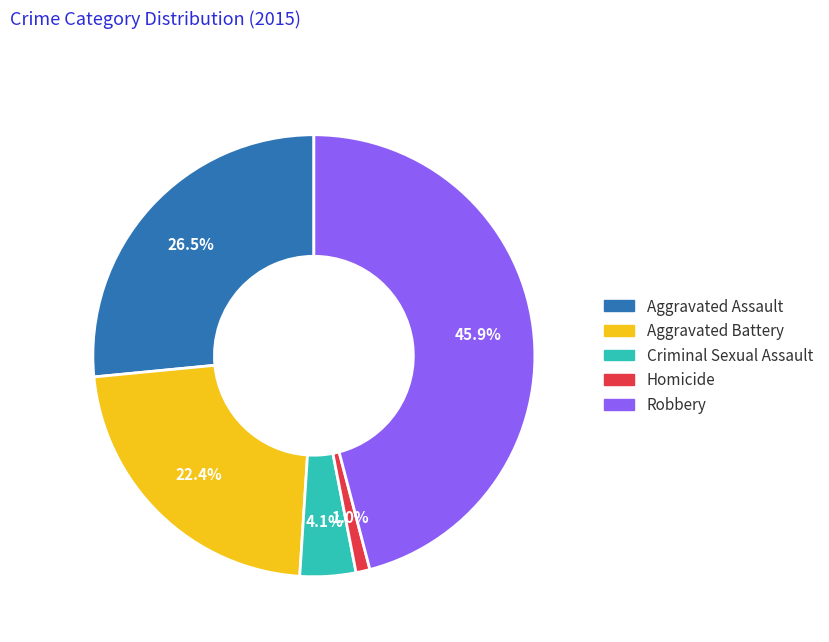

Does Criminal Sexual Assault represent more than half of the total?

No